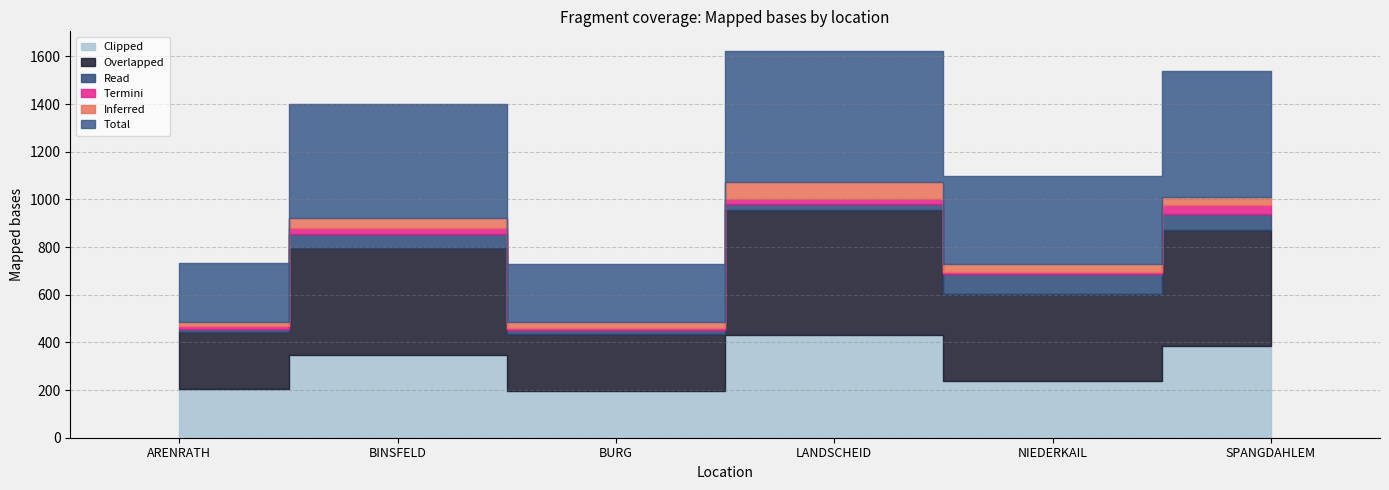

Which label corresponds to the largest value in the chart?

LANDSCHEID